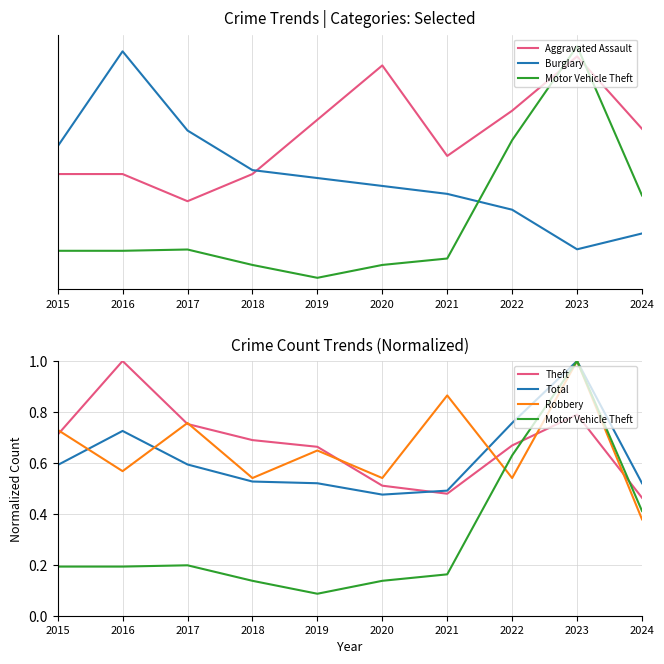

True or false: Robbery has a value of 0.4 at 2024.

True